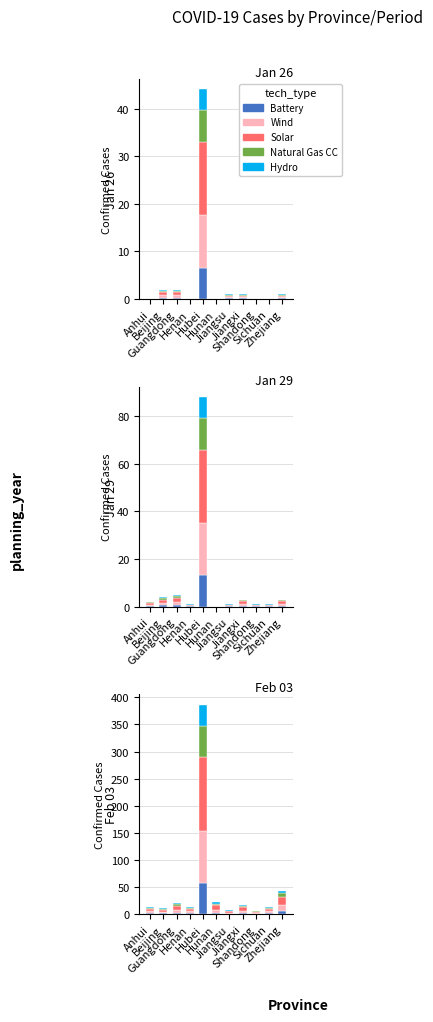

The Battery series shows 0.3 at Guangdong. True or false?

True